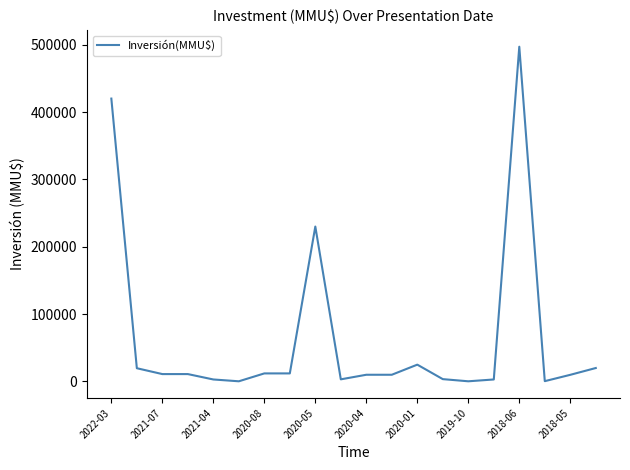

What is the difference between the maximum and minimum values?

496700